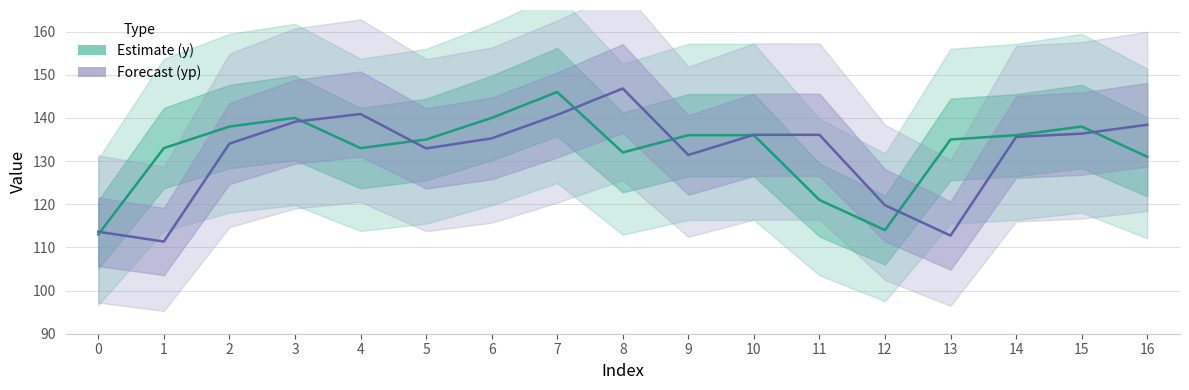

What is the value of the yp point at the 9th from the left?

146.8